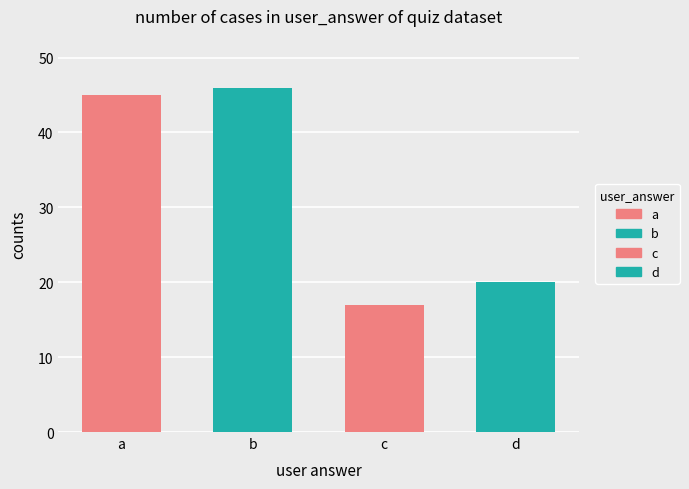

What is the sum of the values at d and a?

65